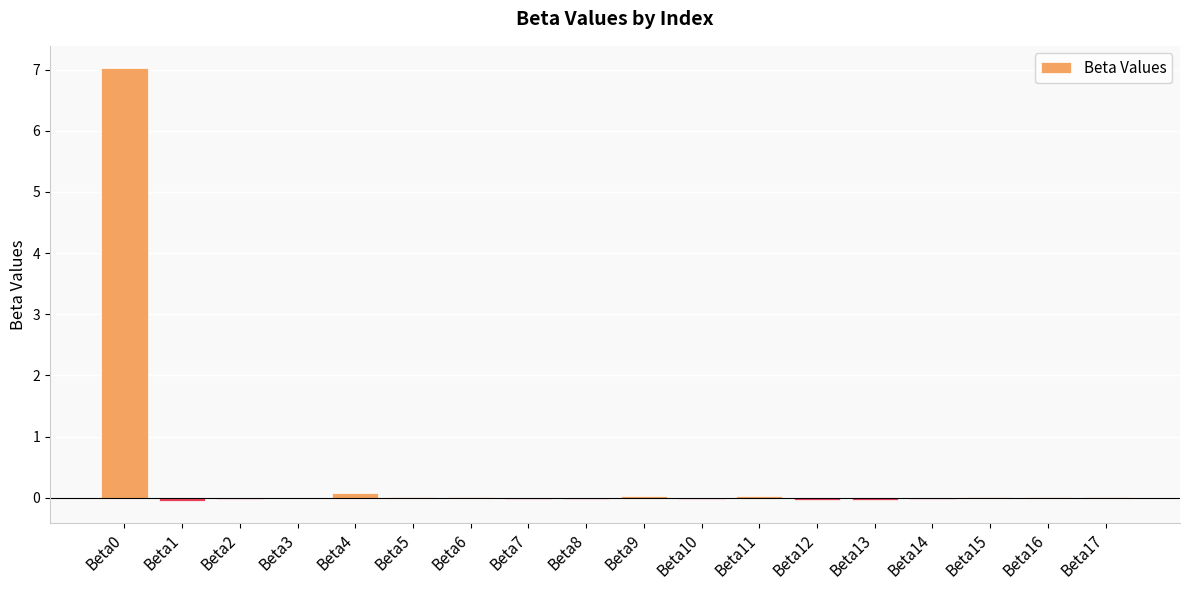

True or false: the data shows 0.0 at Beta11.

True